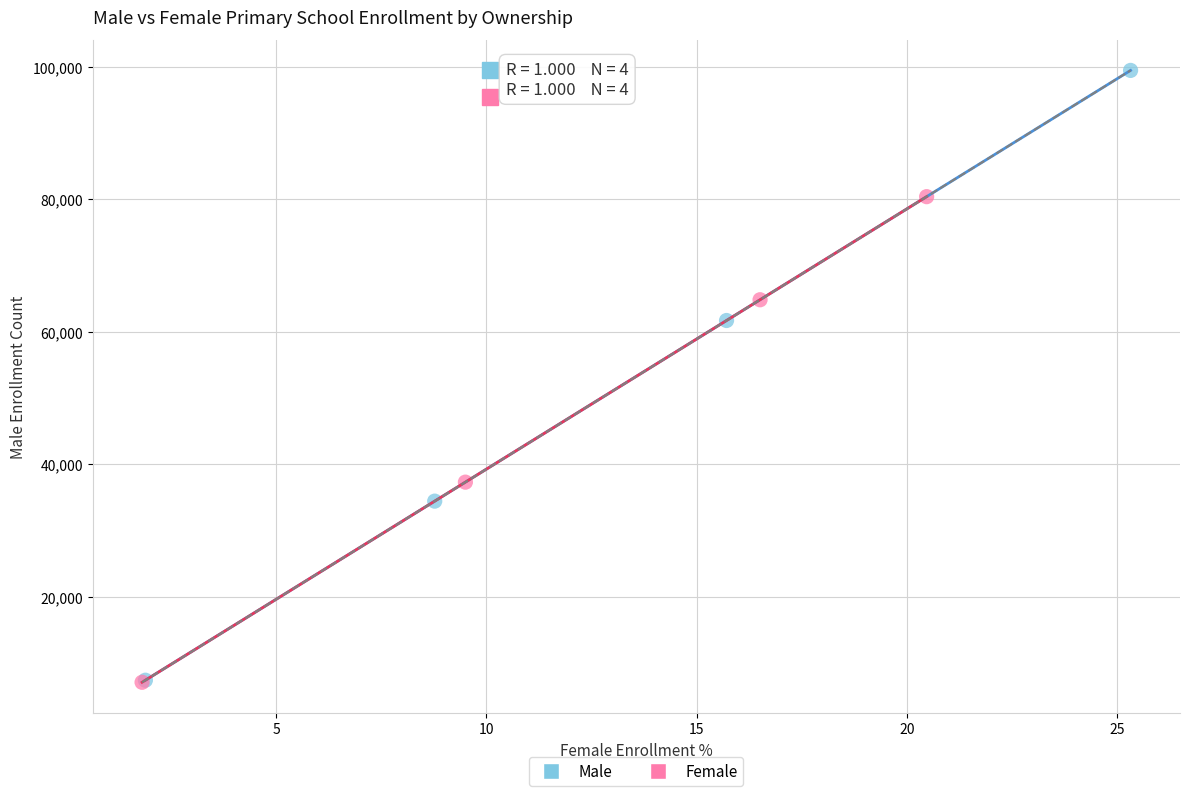

Which series contains the highest Y value?

Male